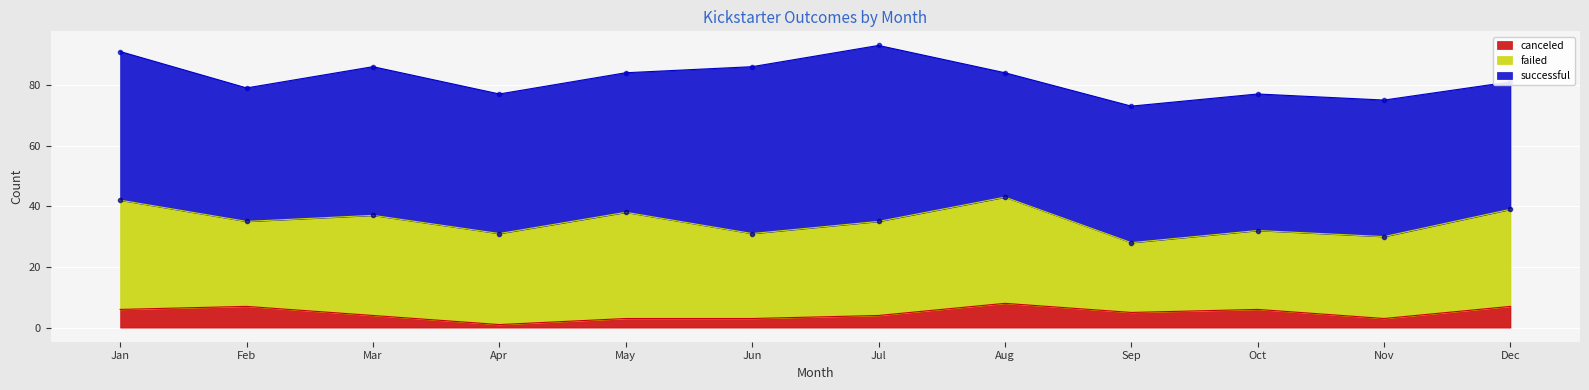

How many values in the successful series are below 46?

6